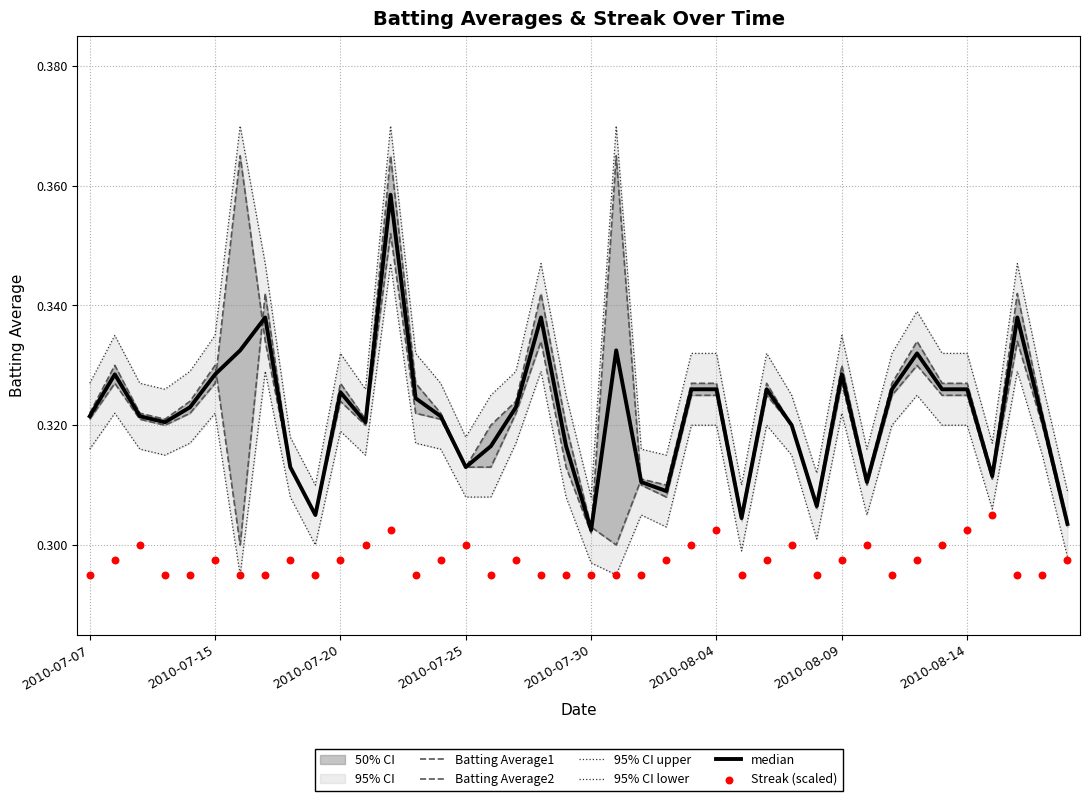

What are all the series names shown in the legend?

Batting Average1, Batting Average2, 95% CI upper, 95% CI lower, median, Streak (scaled)